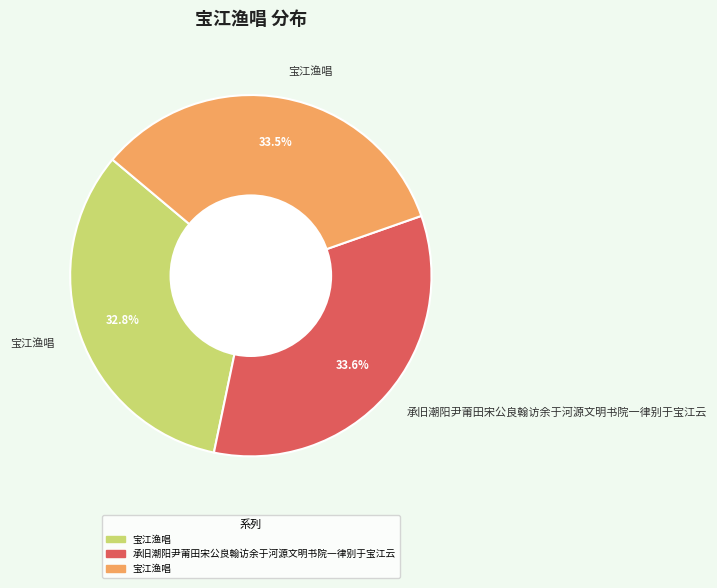

Is there a majority slice in this chart?

No